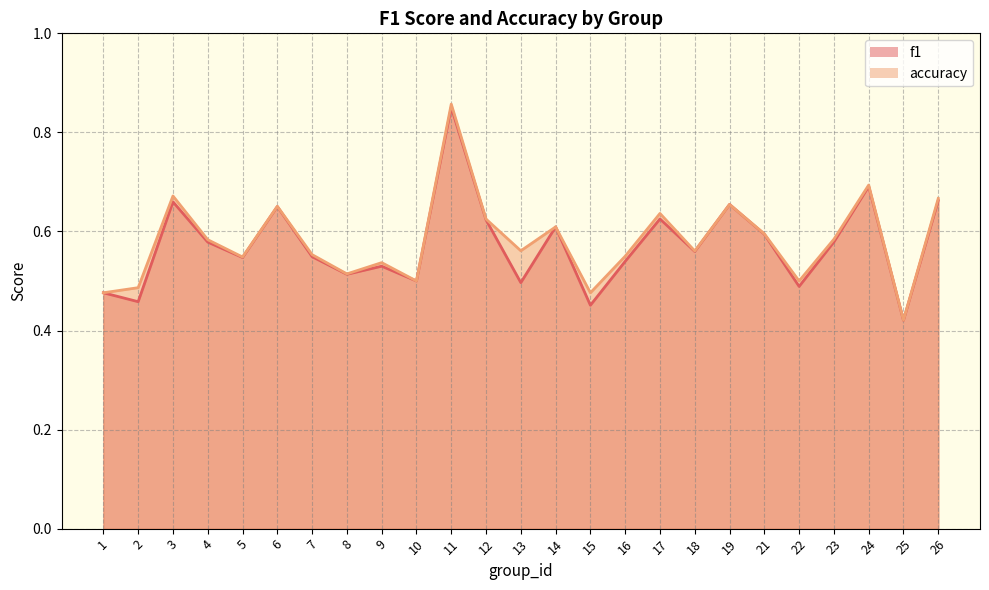

Between 25 and 17, which is larger?

17